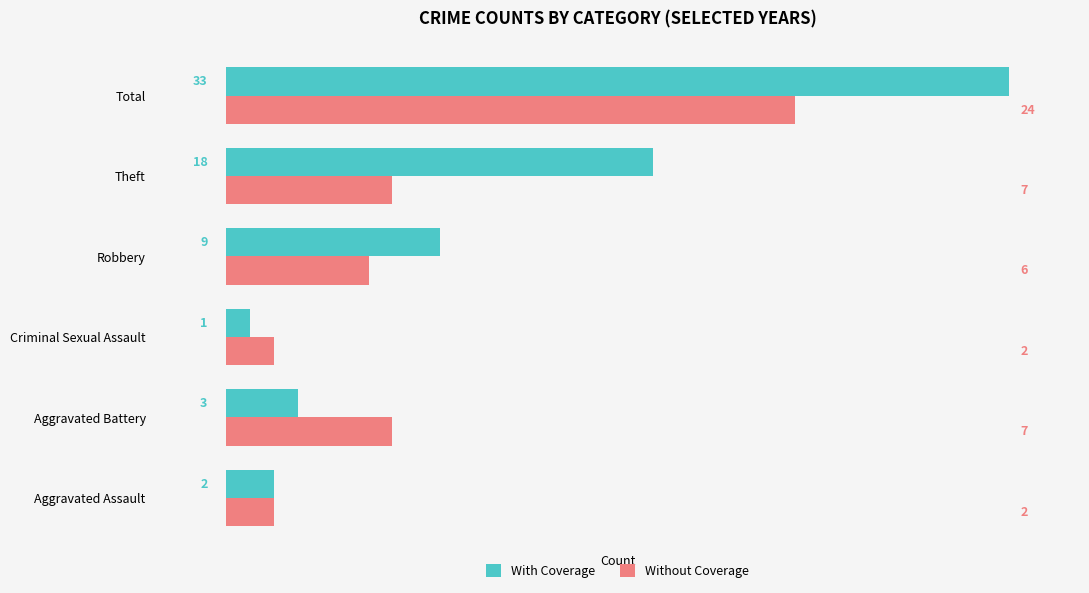

What is the sum of all With Coverage values?

66